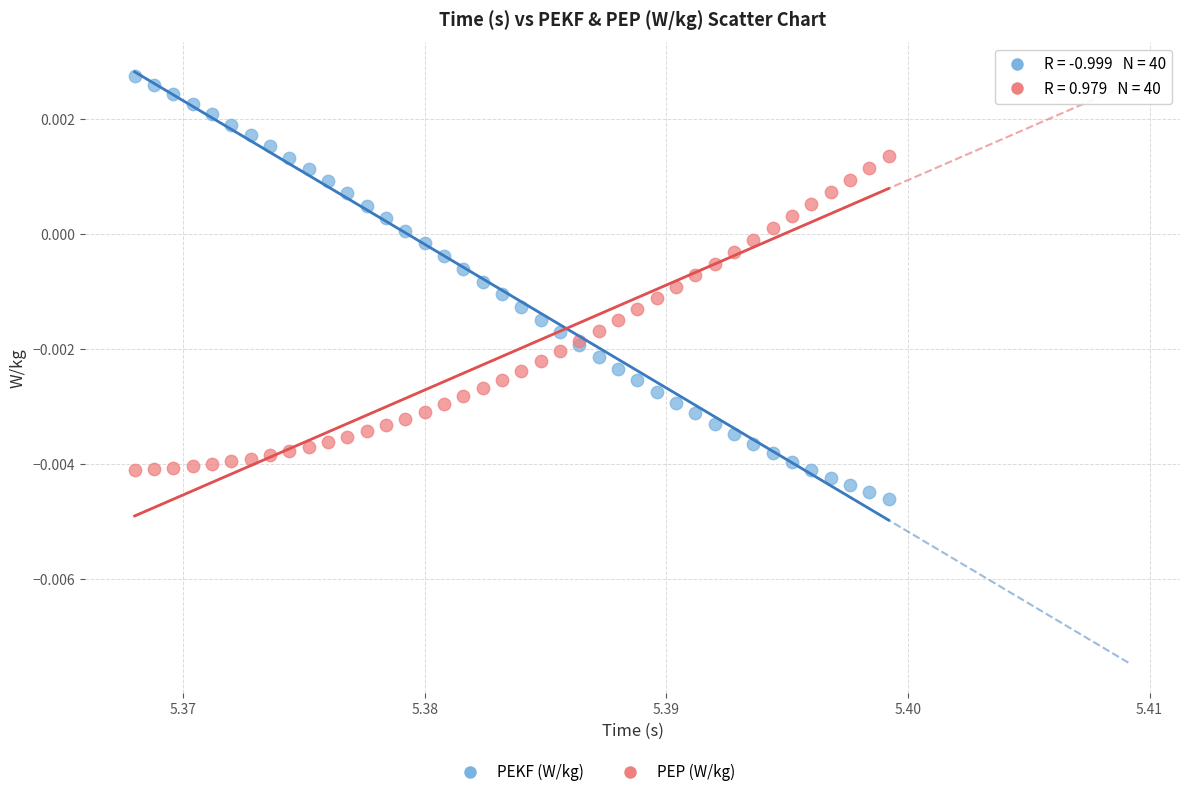

Which series contains the lowest Y value?

PEKF (W/kg)